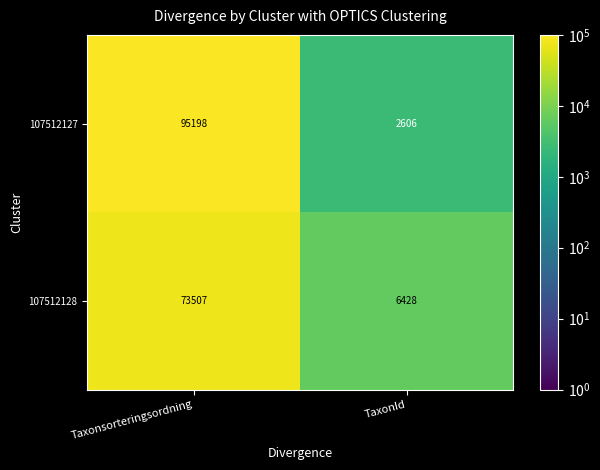

At which category is the sum across all series the highest?

Taxonsorteringsordning